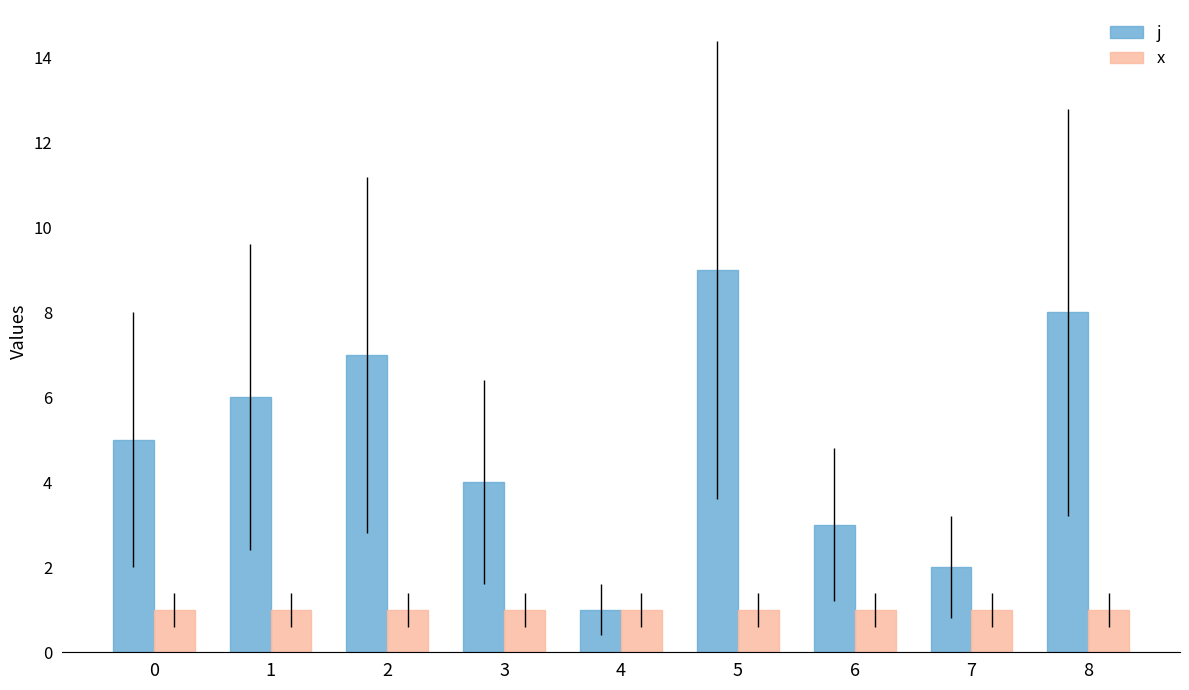

What is the difference between the maximum and minimum values in the j series?

8